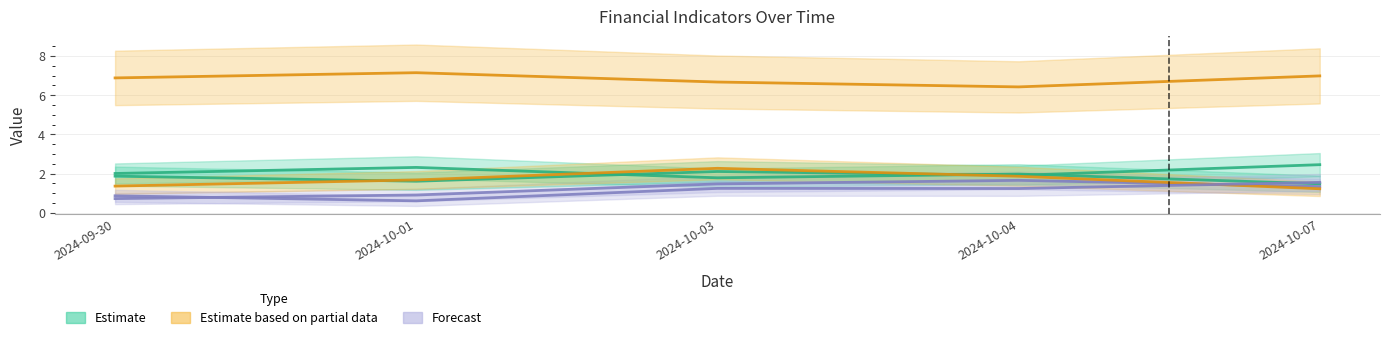

At which label does Volume_Chg23 first exceed 1?

2024-10-03